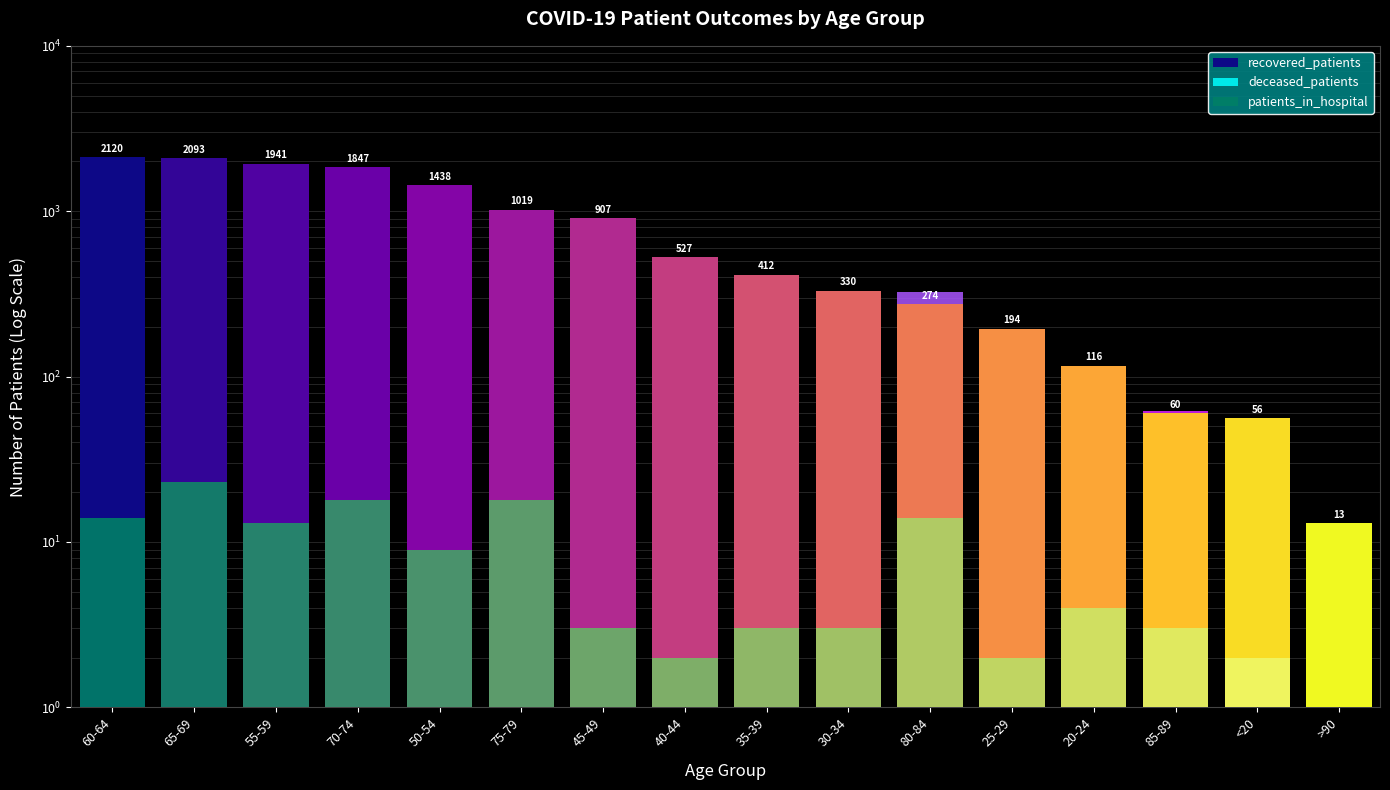

Where does the patients_in_hospital series first go above 4?

60-64